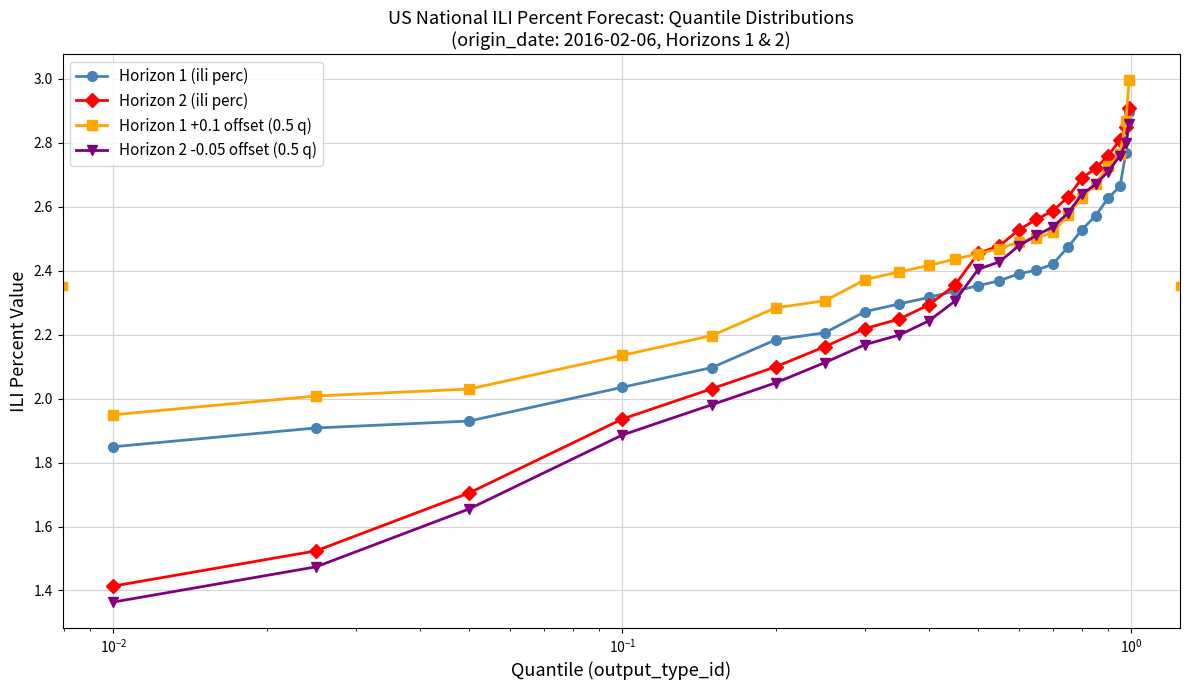

Which series has the largest total across all categories?

Horizon 1 +0.1 offset (0.5 q)